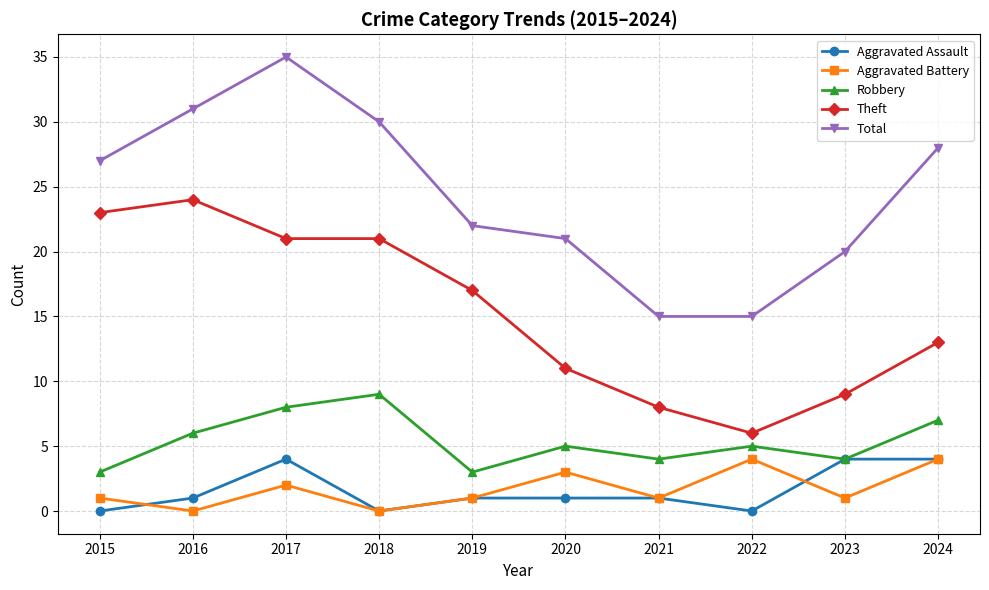

True or false: Robbery and Total cross at least once.

False